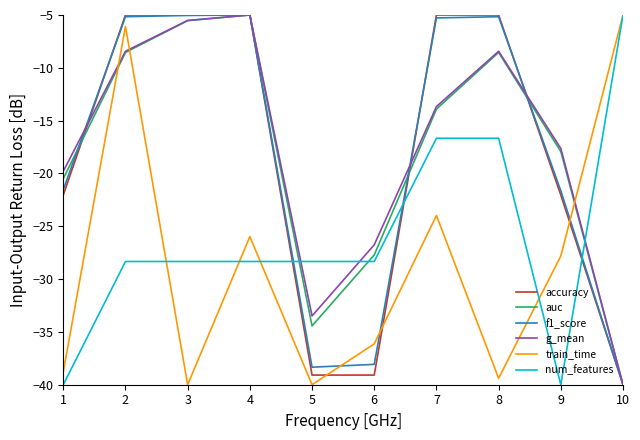

How many distinct data groups are displayed?

6